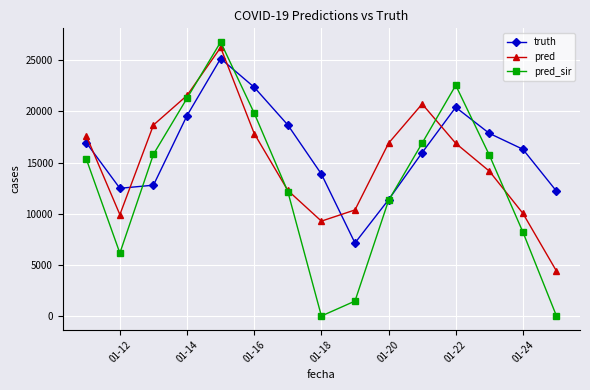

What is the value of the pred point at the 15th from the left?

4388.0